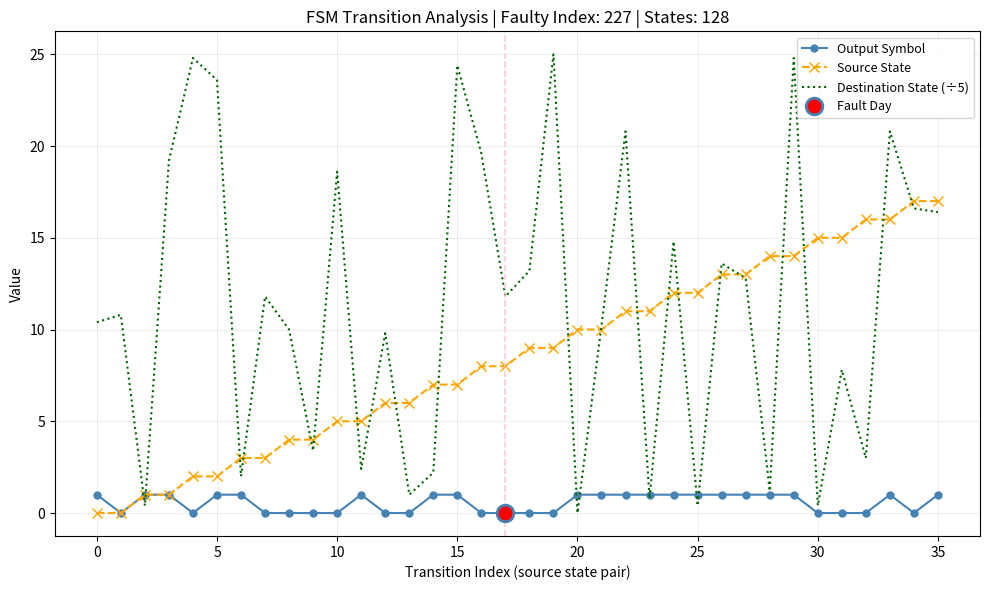

What is the maximum value for Destination State (÷5)?

25.0